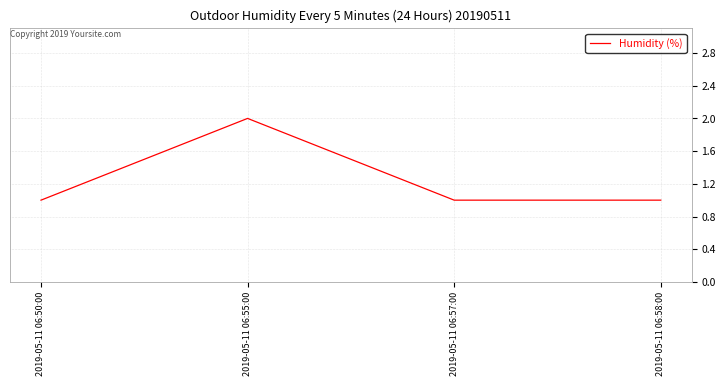

The chart shows a value of 1 at 2019-05-11 06:50:00. True or false?

True